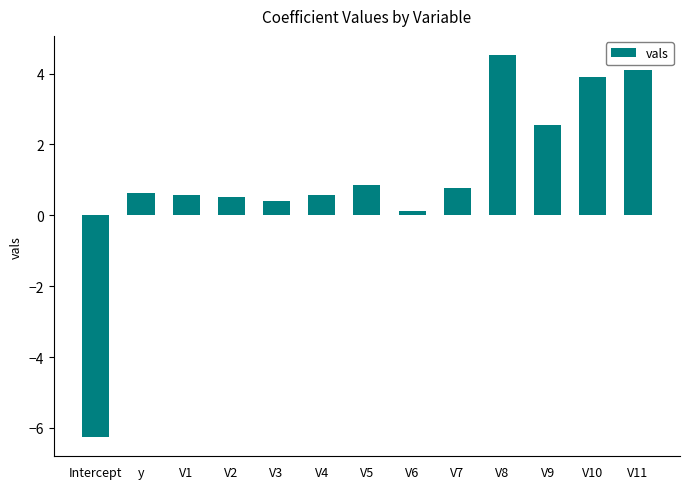

How many data points does each series have?

13